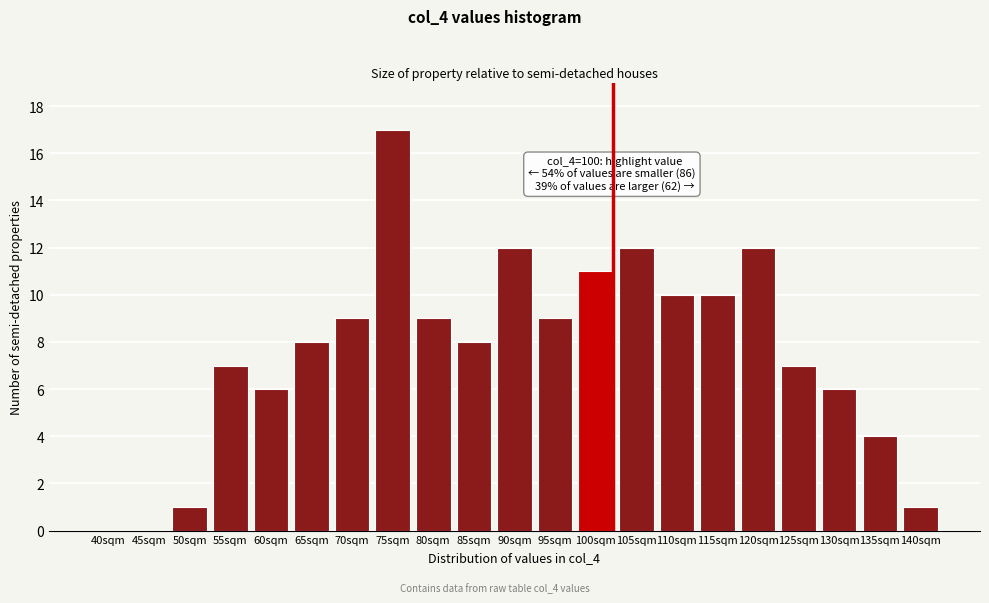

Reading left to right, extract all data points from this chart.

40sqm=0	45sqm=0	50sqm=1	55sqm=7	60sqm=6	65sqm=8	70sqm=9	75sqm=17	80sqm=9	85sqm=8	90sqm=12	95sqm=9	100sqm=11	105sqm=12	110sqm=10	115sqm=10	120sqm=12	125sqm=7	130sqm=6	135sqm=4	140sqm=1